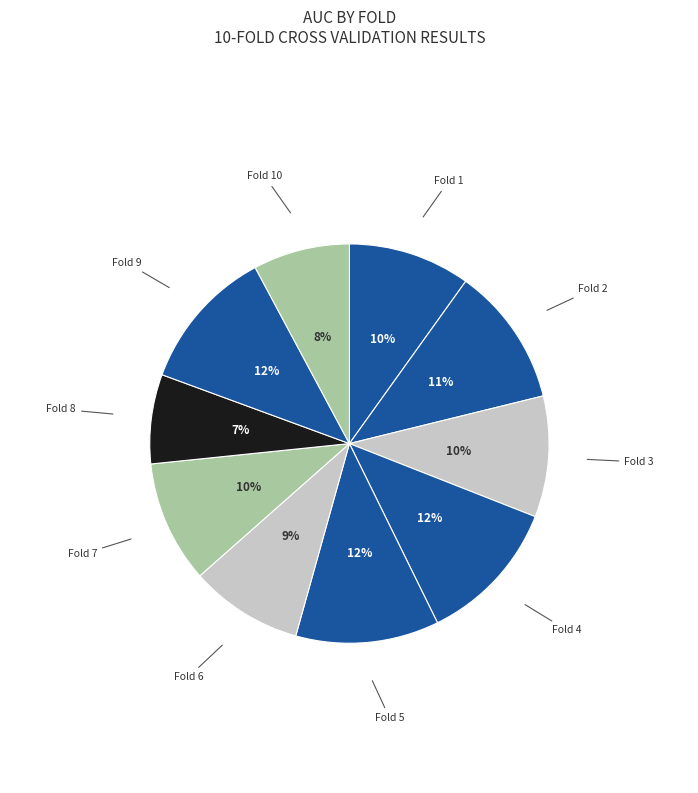

Count the number of slices in the pie.

10